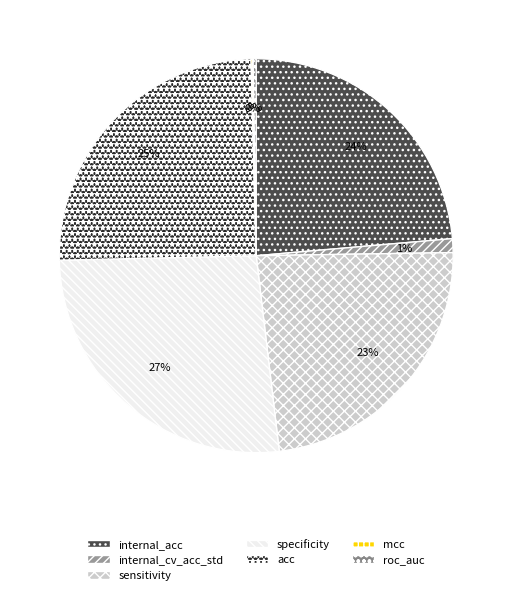

Rank the categories by value from lowest to highest.

mcc, roc_auc, internal_cv_acc_std, sensitivity, internal_acc, acc, specificity